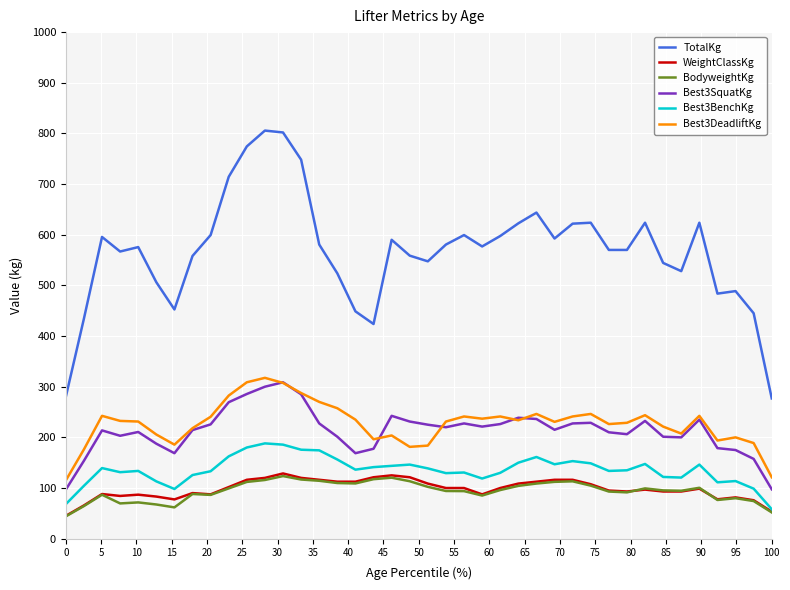

What is the greatest value displayed?

805.6